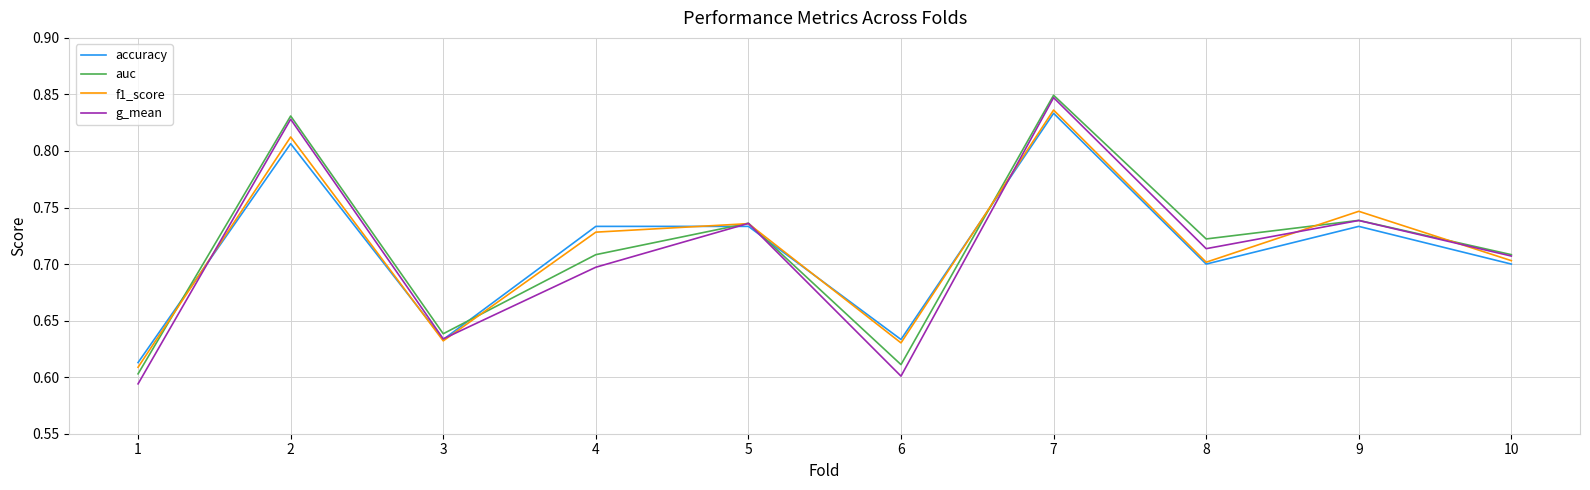

Where do accuracy and auc first cross each other?

1 and 2